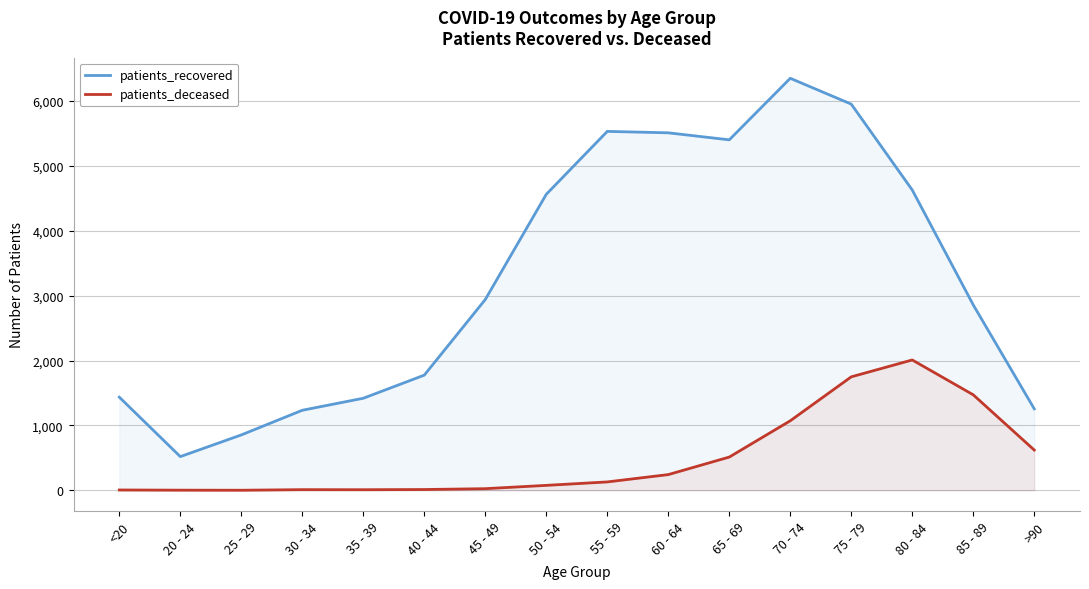

What are all the series names shown in the legend?

patients_recovered, patients_deceased